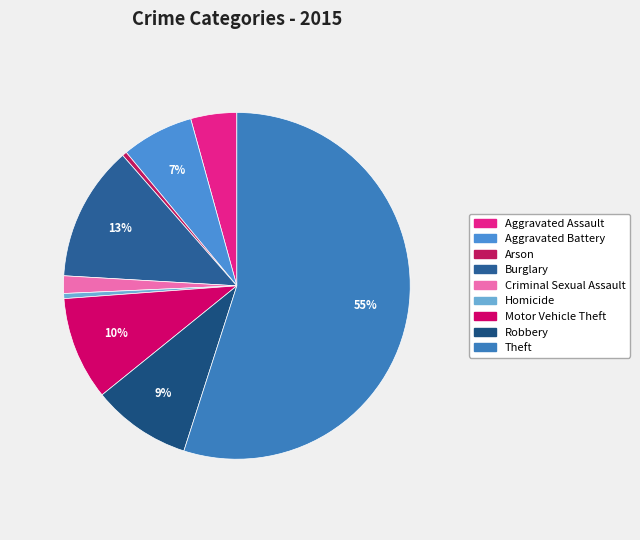

Rank the categories by value from lowest to highest.

Arson, Homicide, Criminal Sexual Assault, Aggravated Assault, Aggravated Battery, Robbery, Motor Vehicle Theft, Burglary, Theft